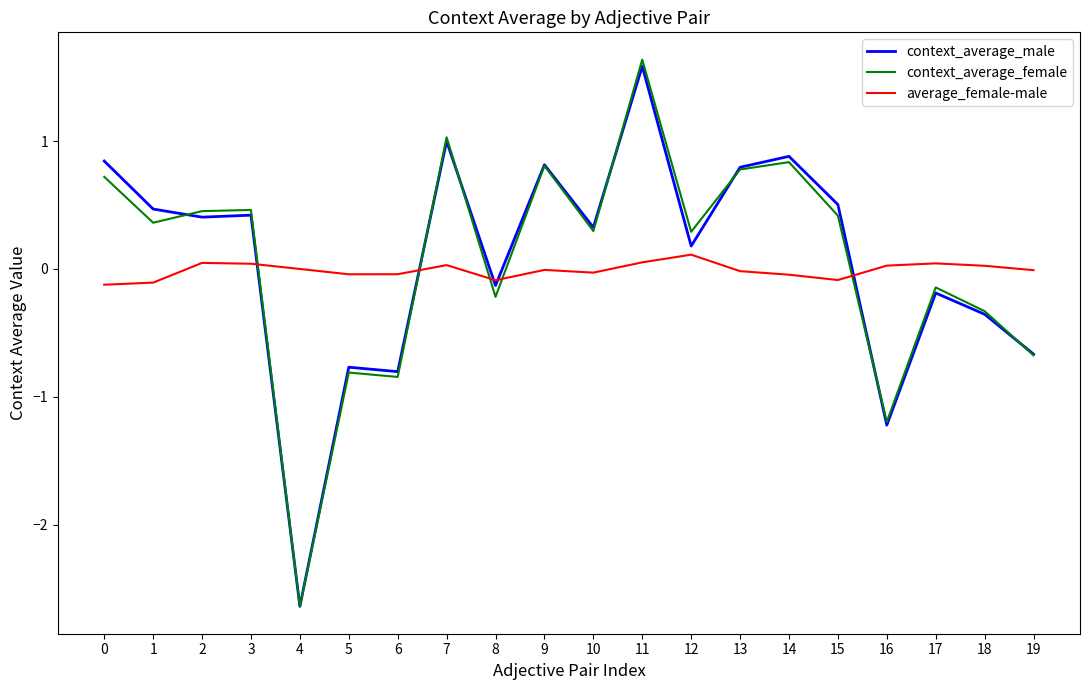

Which category has the lowest value in the context_average_female series?

4